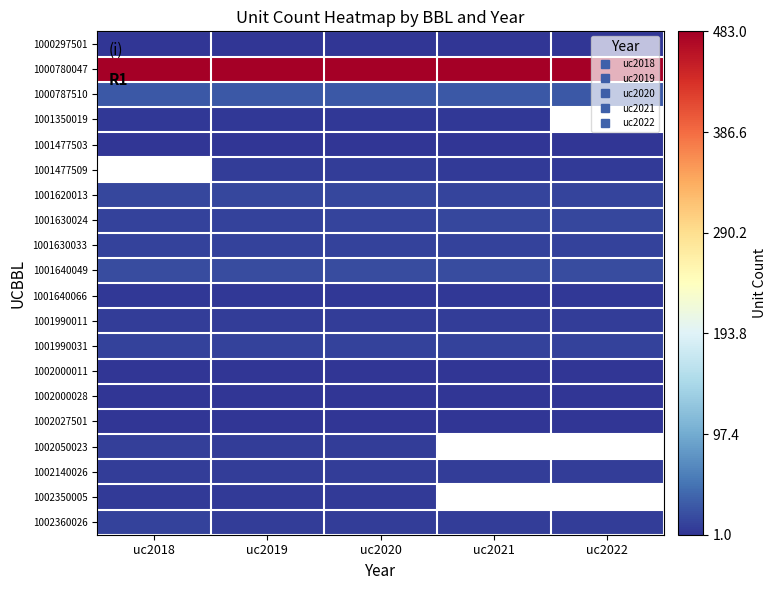

At which category is the sum across all series the highest?

uc2019